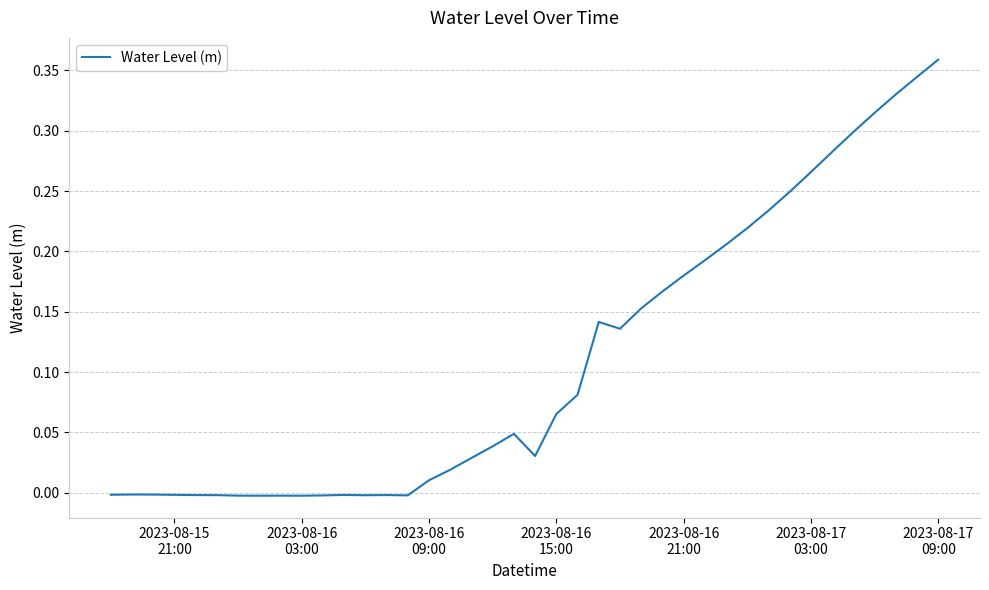

Reading left to right, list all the values displayed in this chart.

-0.0	-0.0	-0.0	-0.0	-0.0	-0.0	-0.0	-0.0	-0.0	-0.0	-0.0	-0.0	-0.0	-0.0	-0.0	0.0	0.0	0.0	0.0	0.0	0.0	0.1	0.1	0.1	0.1	0.2	0.2	0.2	0.2	0.2	0.2	0.2	0.2	0.3	0.3	0.3	0.3	0.3	0.3	0.4